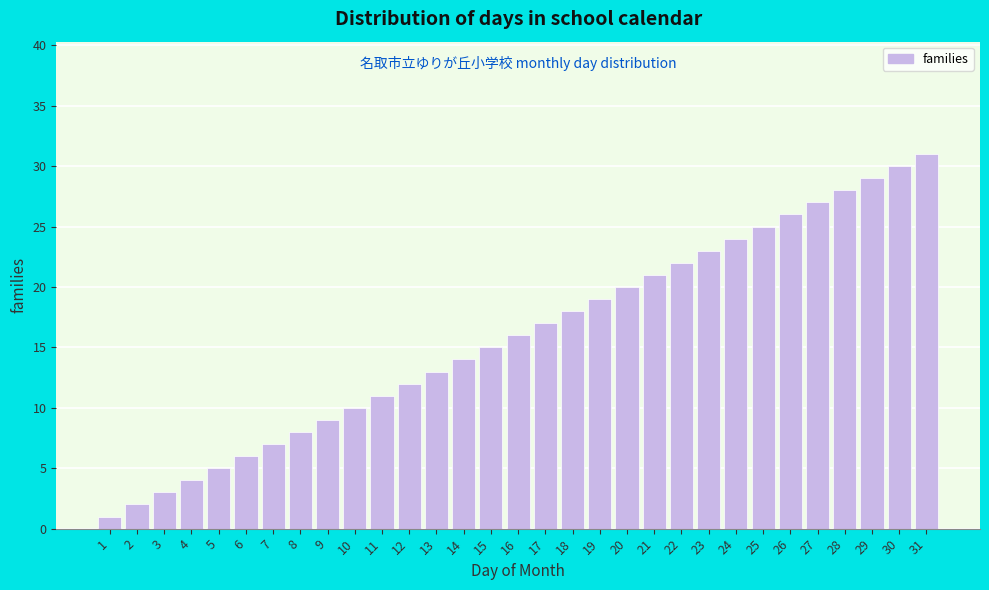

Is it true that the value at 31 is 53?

False